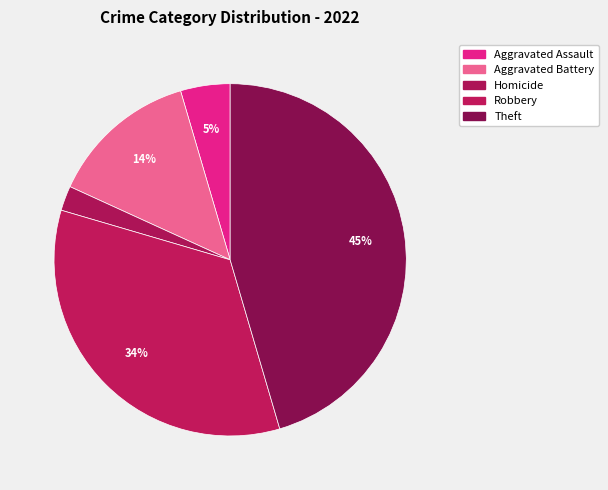

How many slices are in this pie chart?

5